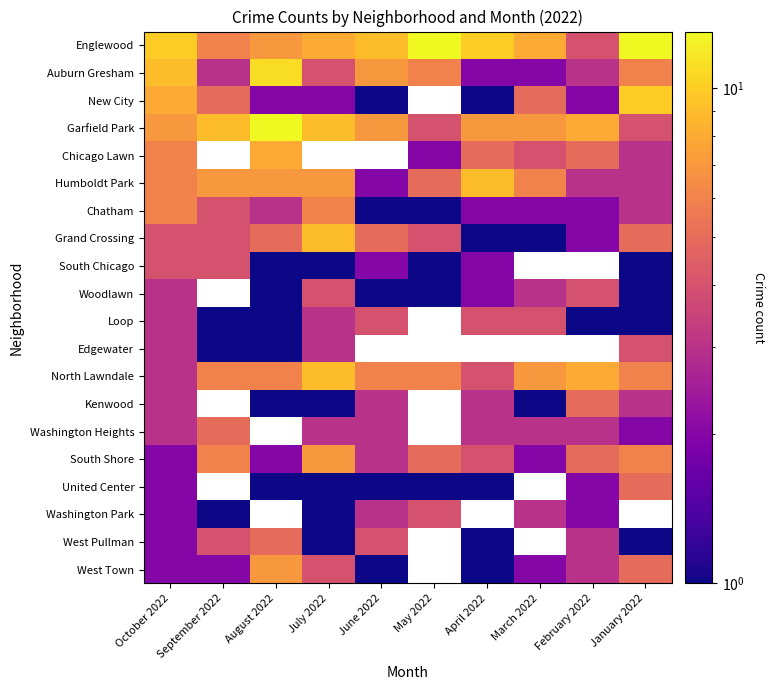

What is the lowest value of the Kenwood series?

1.0